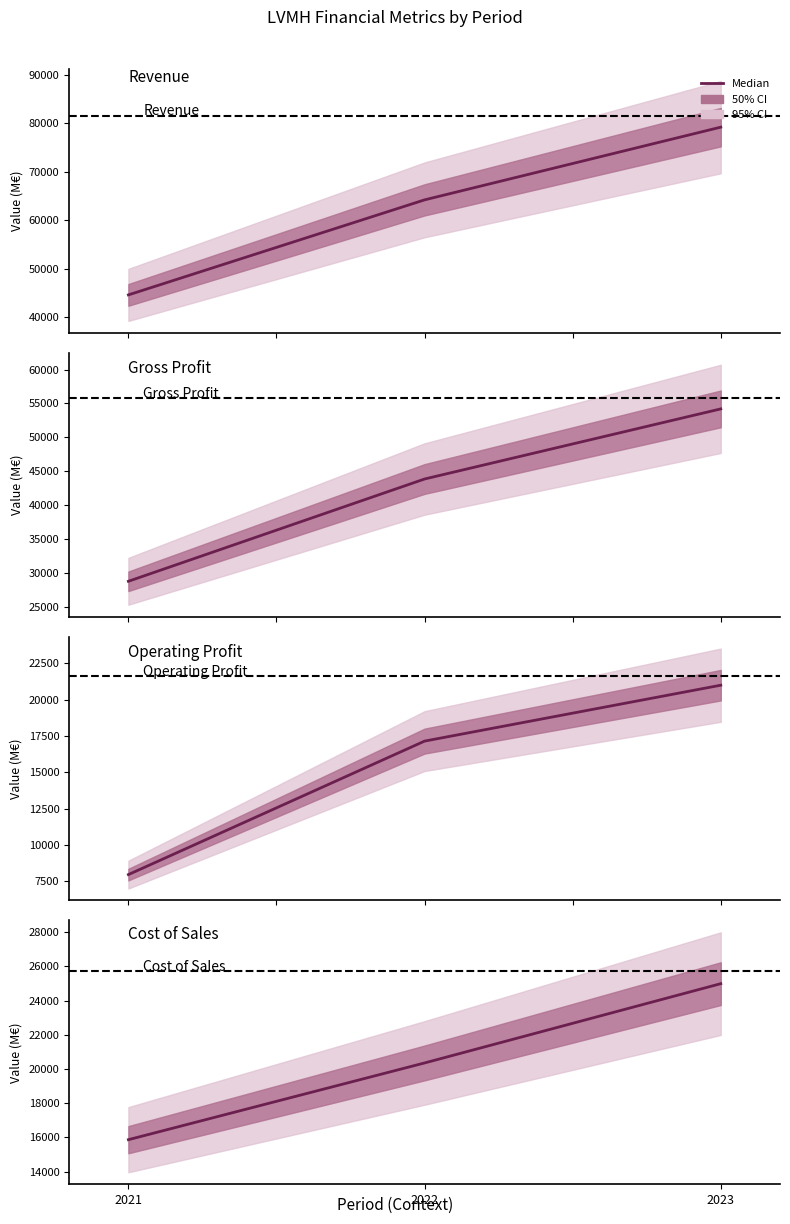

Which series has the widest spread of values?

Revenue